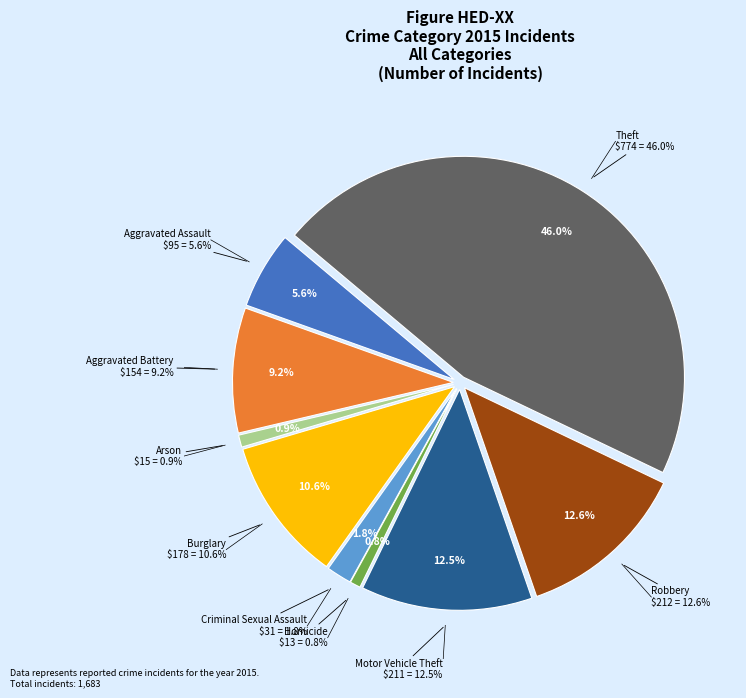

What is the total percentage of Aggravated Assault and Robbery?

18.2%